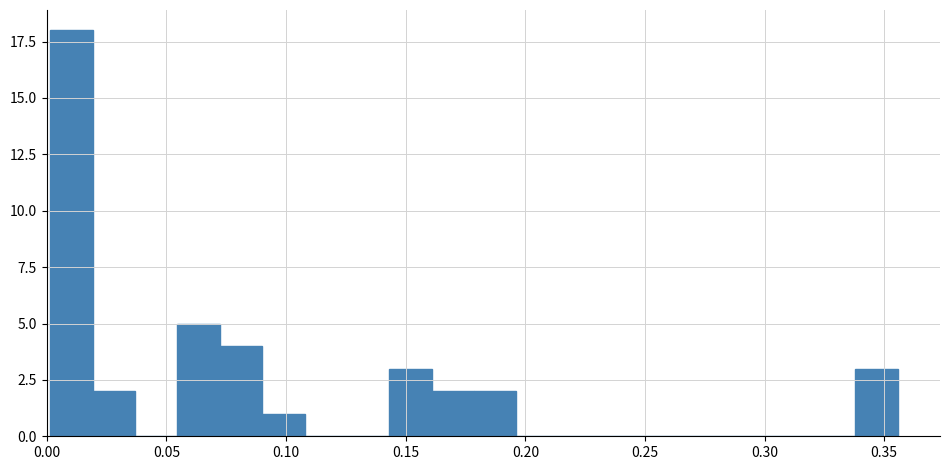

Around what value on the x-axis is the tallest bar? Give the approximate position of its centre, as read against the axis.

0.010